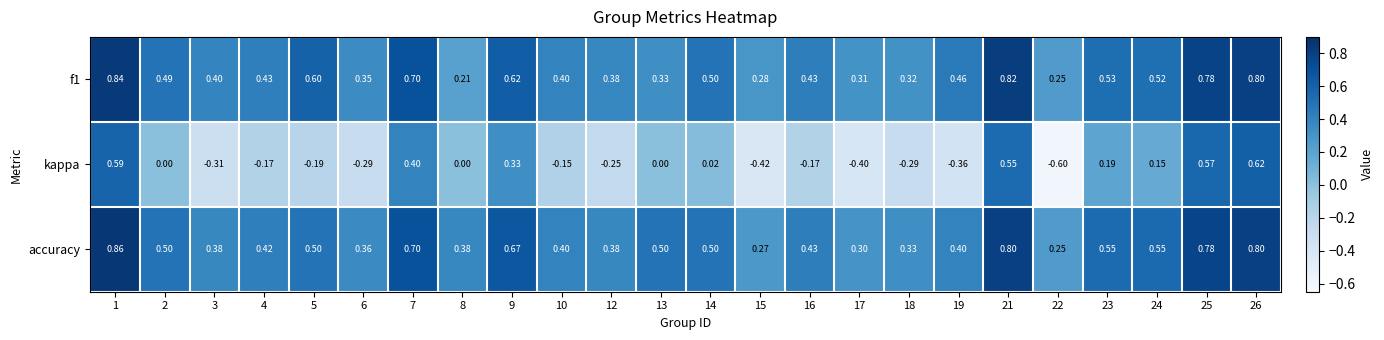

What is the total value across all series at 21?

2.2